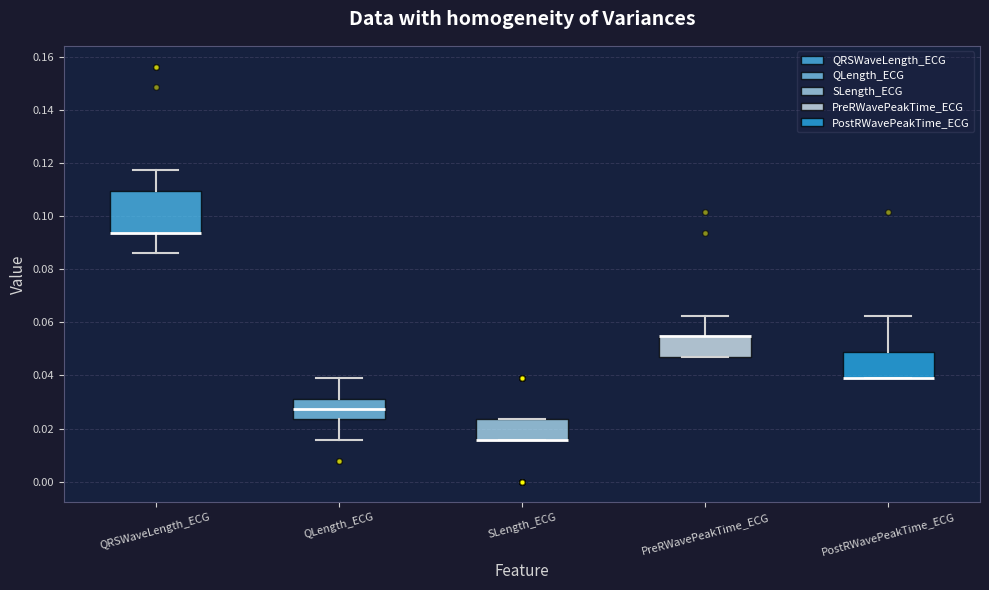

Where does the lower whisker of the box for QLength_ECG end on the y-axis? The values are not printed on the chart, so give them approximately, as read against the axis.

0.016